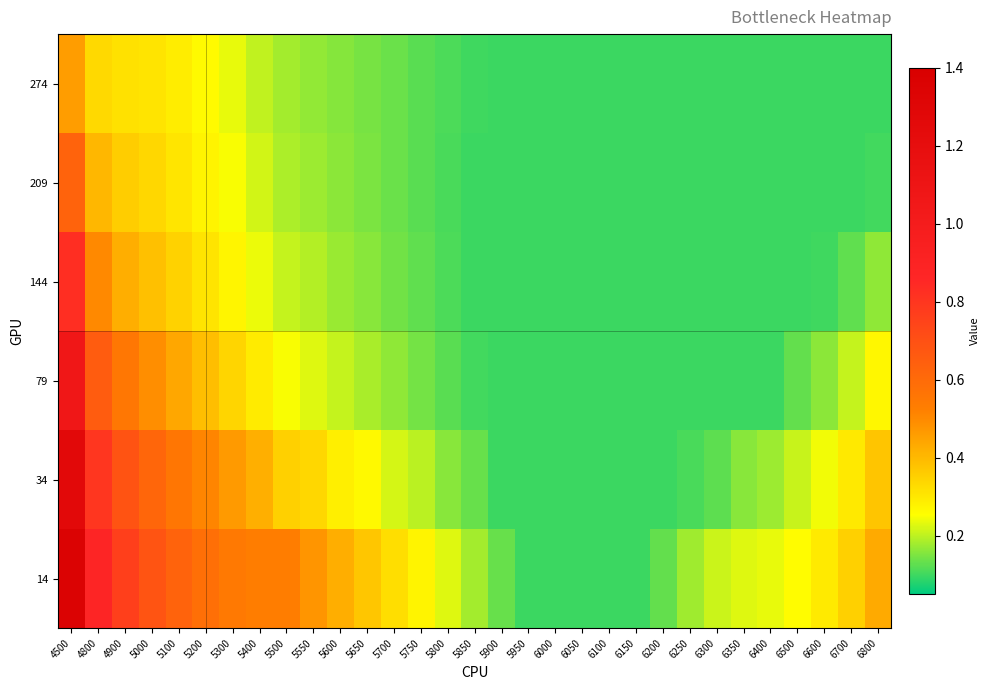

Reading right to left, what are all the values shown in this chart?

14: 6800=0.4	6700=0.4	6600=0.3	6500=0.3	6400=0.2	6350=0.2	6300=0.2	6250=0.2	6200=0.1	6150=0.1	6100=0.1	6050=0.1	6000=0.1	5950=0.1	5900=0.1	5850=0.2	5800=0.2	5750=0.3	5700=0.3	5650=0.4	5600=0.4	5550=0.5	5500=0.5	5400=0.5	5300=0.5	5200=0.6	5100=0.6	5000=0.7	4900=0.8	4800=0.9	4500=1.4
34: 6800=0.4	6700=0.3	6600=0.2	6500=0.2	6400=0.2	6350=0.2	6300=0.1	6250=0.1	6200=0.1	6150=0.1	6100=0.1	6050=0.1	6000=0.1	5950=0.1	5900=0.1	5850=0.1	5800=0.2	5750=0.2	5700=0.2	5650=0.3	5600=0.3	5550=0.3	5500=0.4	5400=0.4	5300=0.5	5200=0.5	5100=0.6	5000=0.6	4900=0.7	4800=0.8	4500=1.3
79: 6800=0.3	6700=0.2	6600=0.2	6500=0.1	6400=0.1	6350=0.1	6300=0.1	6250=0.1	6200=0.1	6150=0.1	6100=0.1	6050=0.1	6000=0.1	5950=0.1	5900=0.1	5850=0.1	5800=0.1	5750=0.1	5700=0.2	5650=0.2	5600=0.2	5550=0.2	5500=0.2	5400=0.3	5300=0.3	5200=0.4	5100=0.4	5000=0.5	4900=0.6	4800=0.7	4500=1.1
144: 6800=0.2	6700=0.1	6600=0.1	6500=0.1	6400=0.1	6350=0.1	6300=0.1	6250=0.1	6200=0.1	6150=0.1	6100=0.1	6050=0.1	6000=0.1	5950=0.1	5900=0.1	5850=0.1	5800=0.1	5750=0.1	5700=0.1	5650=0.2	5600=0.2	5550=0.2	5500=0.2	5400=0.2	5300=0.3	5200=0.3	5100=0.3	5000=0.4	4900=0.4	4800=0.5	4500=0.8
209: 6800=0.1	6700=0.1	6600=0.1	6500=0.1	6400=0.1	6350=0.1	6300=0.1	6250=0.1	6200=0.1	6150=0.1	6100=0.1	6050=0.1	6000=0.1	5950=0.1	5900=0.1	5850=0.1	5800=0.1	5750=0.1	5700=0.1	5650=0.1	5600=0.2	5550=0.2	5500=0.2	5400=0.2	5300=0.2	5200=0.3	5100=0.3	5000=0.3	4900=0.4	4800=0.4	4500=0.6
274: 6800=0.1	6700=0.1	6600=0.1	6500=0.1	6400=0.1	6350=0.1	6300=0.1	6250=0.1	6200=0.1	6150=0.1	6100=0.1	6050=0.1	6000=0.1	5950=0.1	5900=0.1	5850=0.1	5800=0.1	5750=0.1	5700=0.1	5650=0.1	5600=0.2	5550=0.2	5500=0.2	5400=0.2	5300=0.2	5200=0.3	5100=0.3	5000=0.3	4900=0.3	4800=0.3	4500=0.5